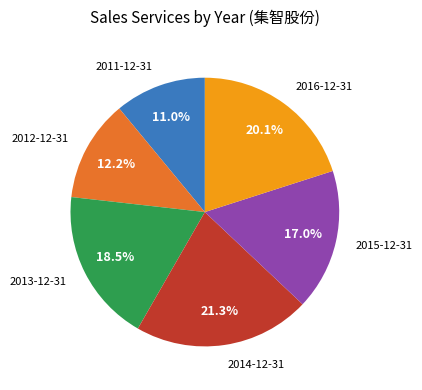

Is there any slice that represents more than half of the pie?

No